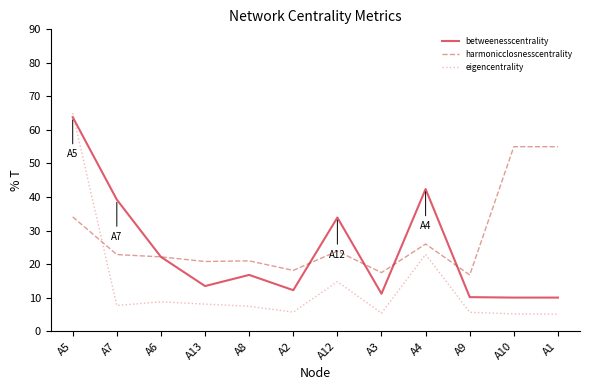

What is the sum of the betweenesscentrality values at A1 and A5?

73.8